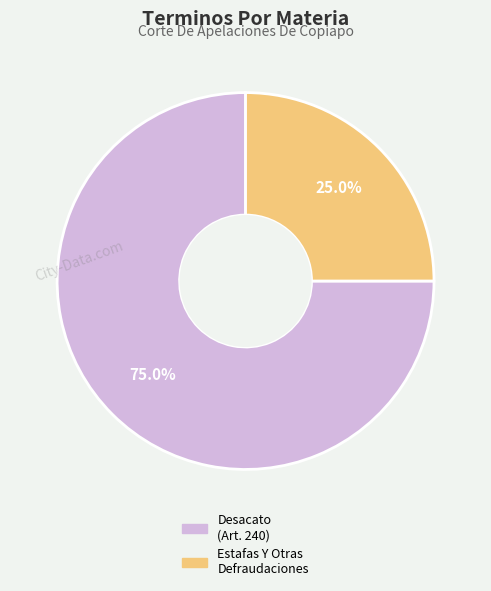

Is there a majority slice in this chart?

Yes